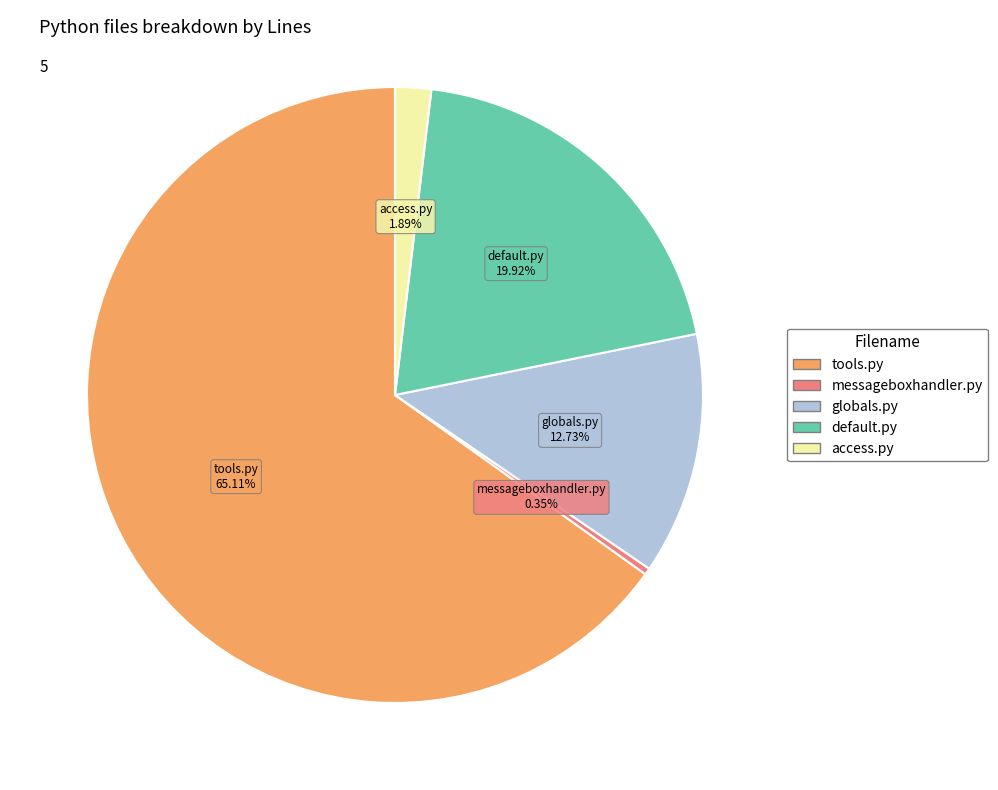

What is the smallest slice in the pie chart?

messageboxhandler.py